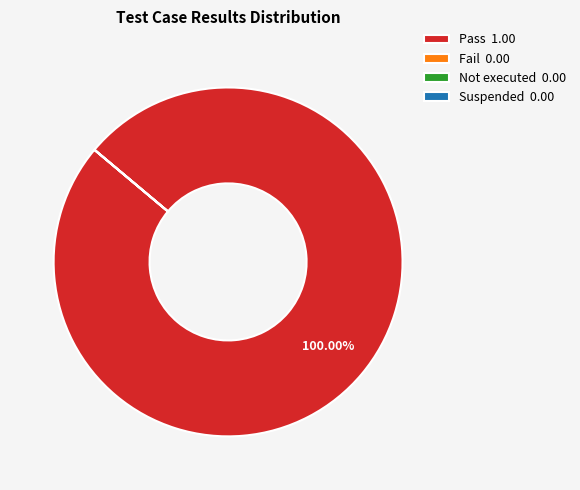

Does any single category account for the majority?

Yes